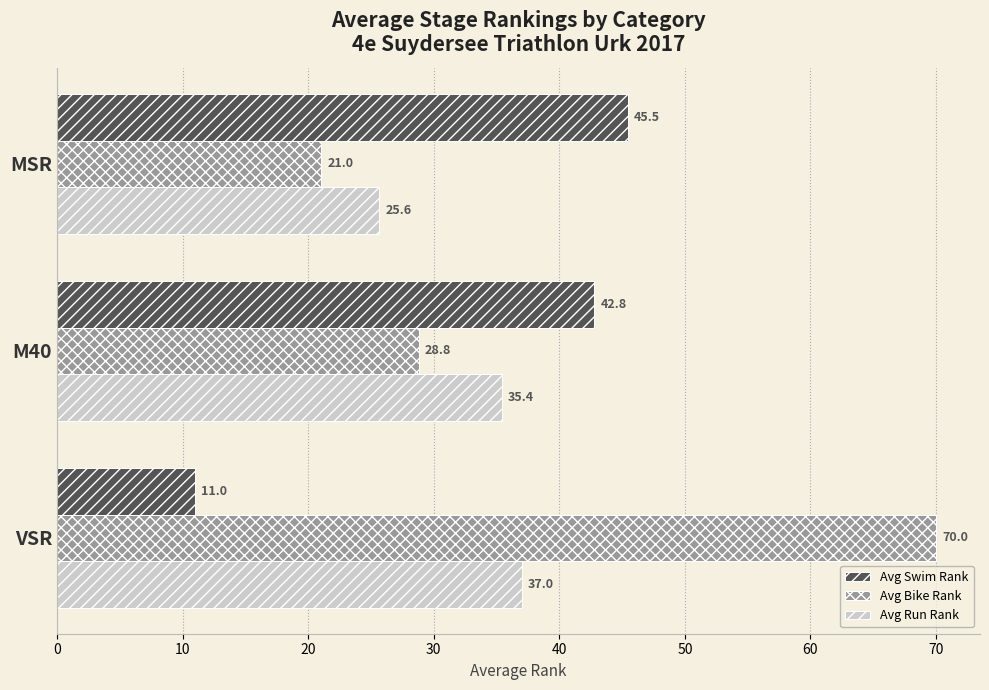

What is the sum of all Avg Bike Rank values?

119.8